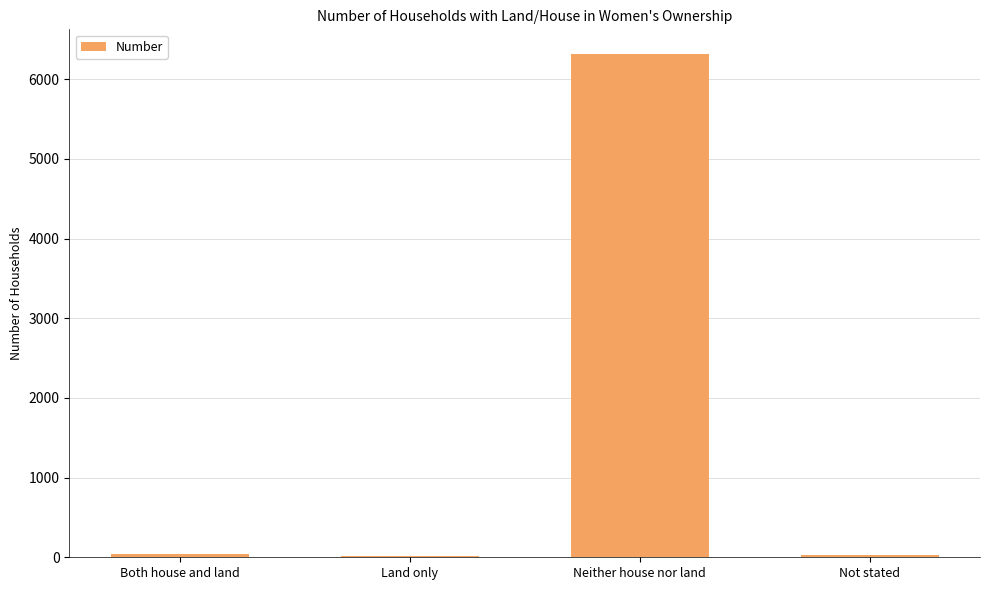

At which category does the chart reach its peak across all series?

Neither house nor land